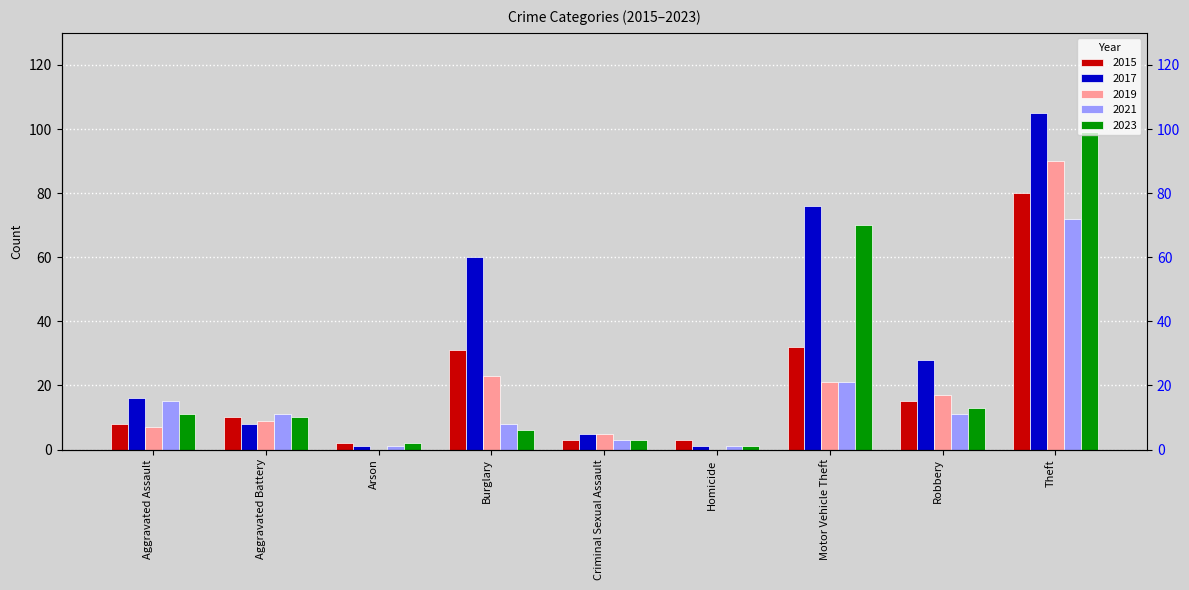

What value does the 2017 series have at Burglary, to the nearest 5?

60